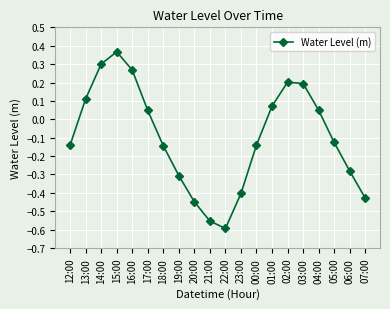

What position from the right is 12:00?

20